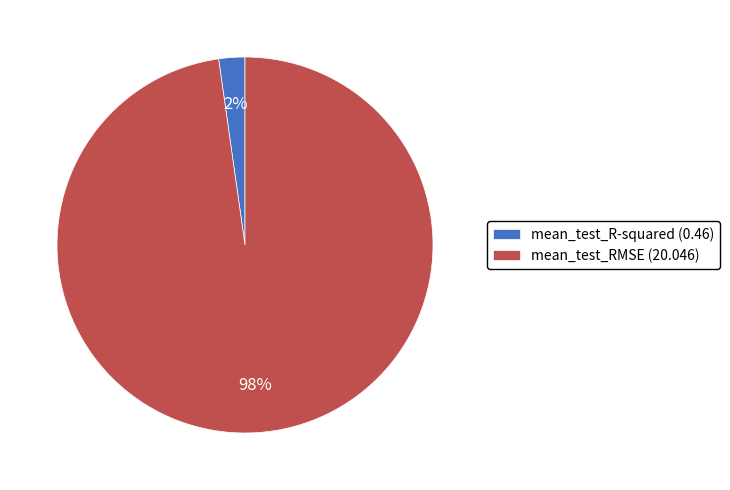

What percentage is the mean_test_RMSE slice, to the nearest percent?

98%